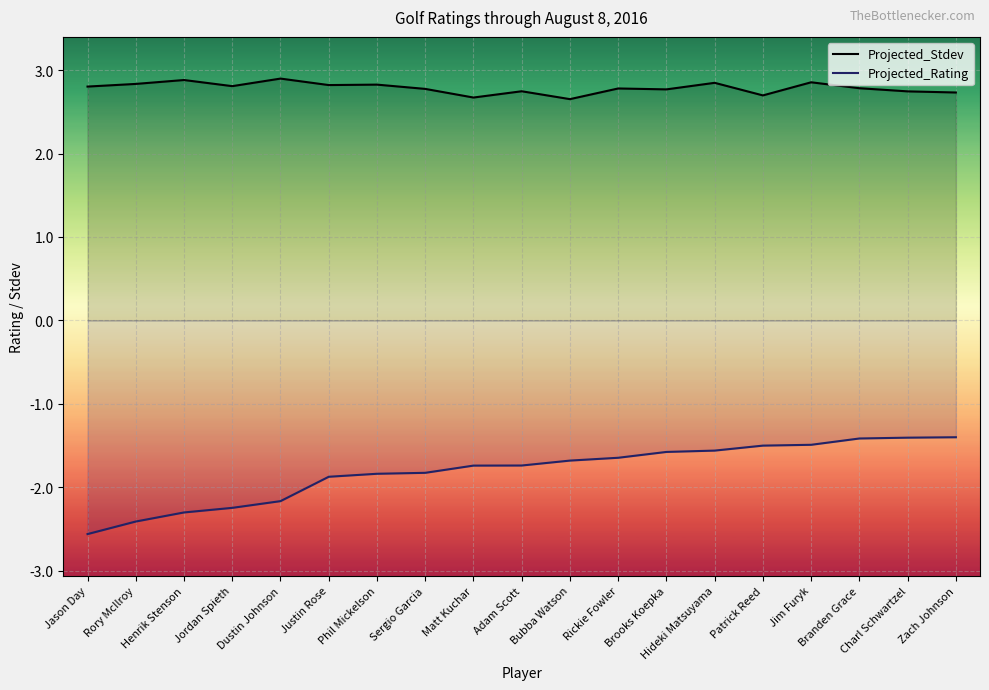

What is the label of the 1st point from the right?

Zach Johnson